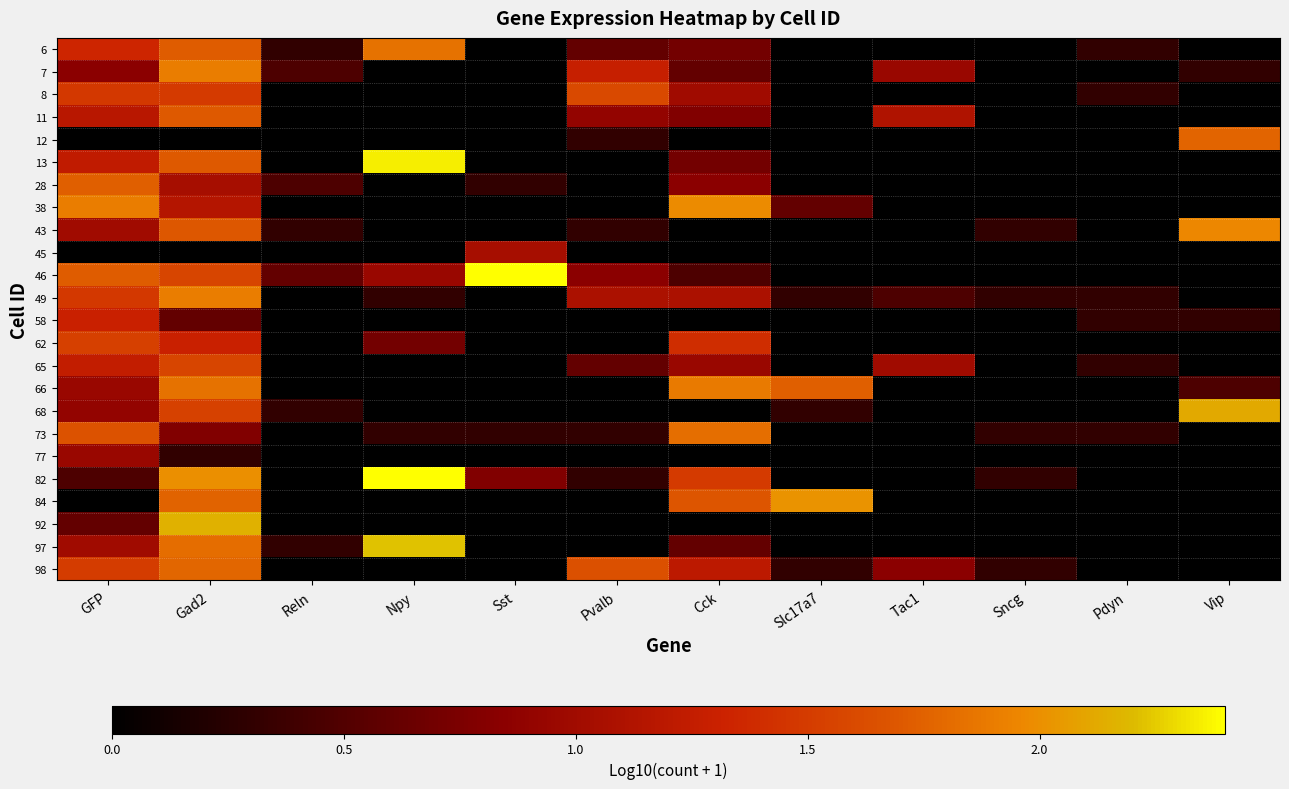

Between Sncg and Sst, which is larger?

Sncg